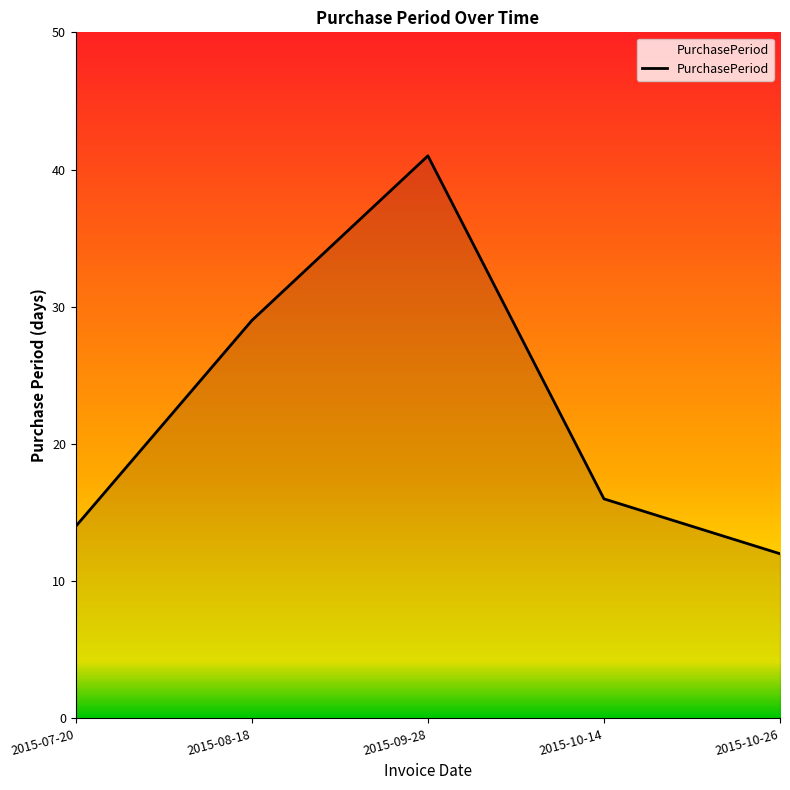

How many lines are shown in the chart?

1